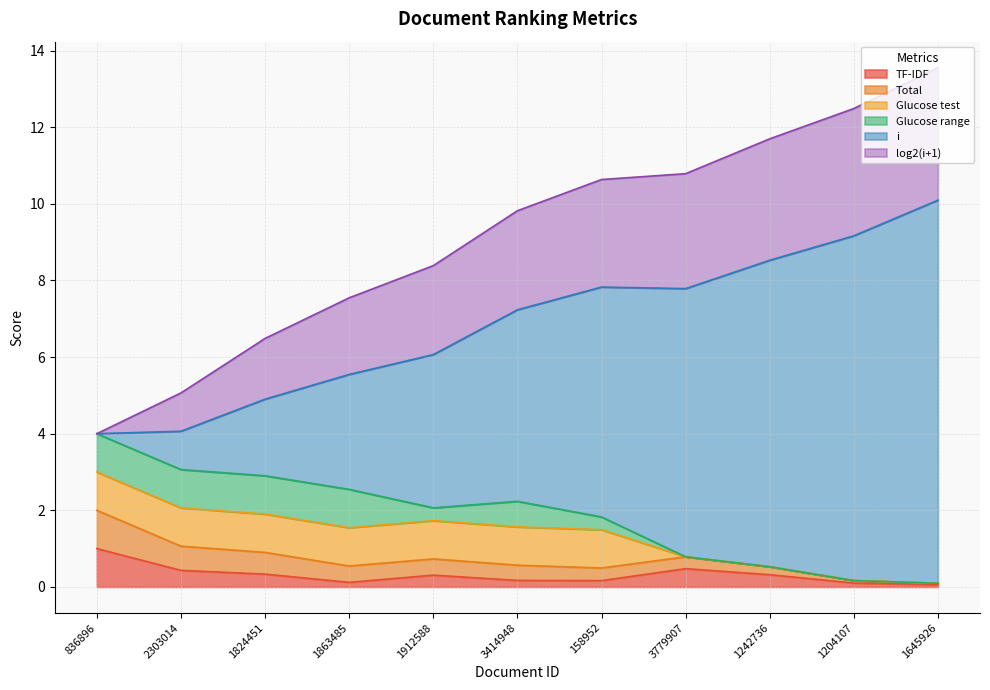

Does the chart have visible grid lines?

Yes